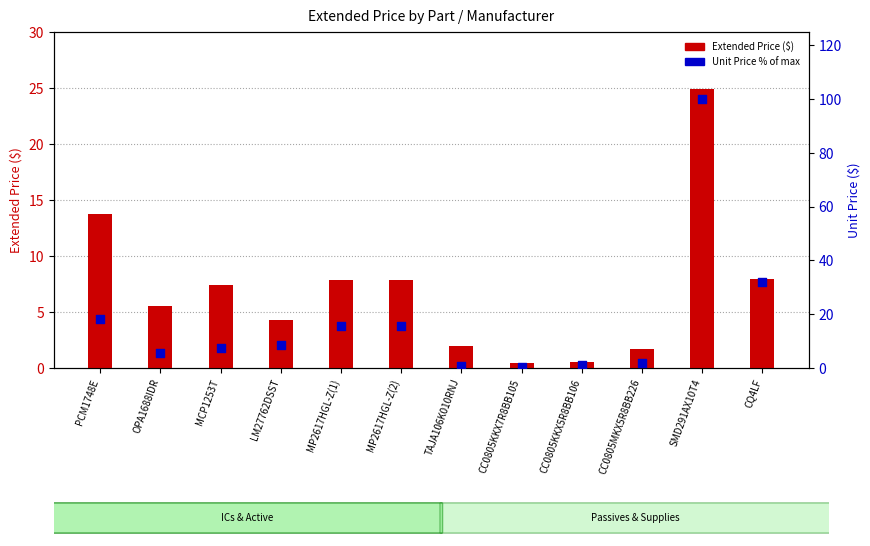

Which series has the largest total across all categories?

Unit Price % of max